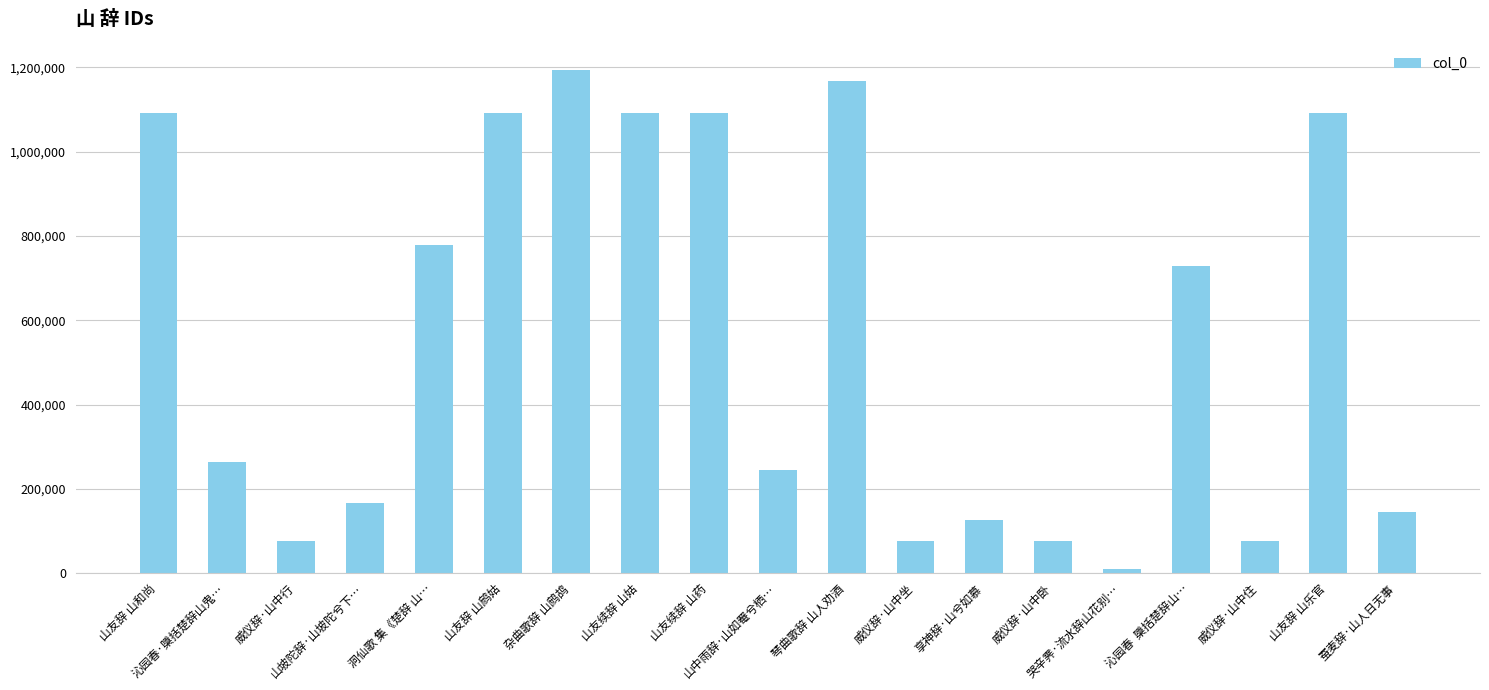

How many bars are there in total?

19